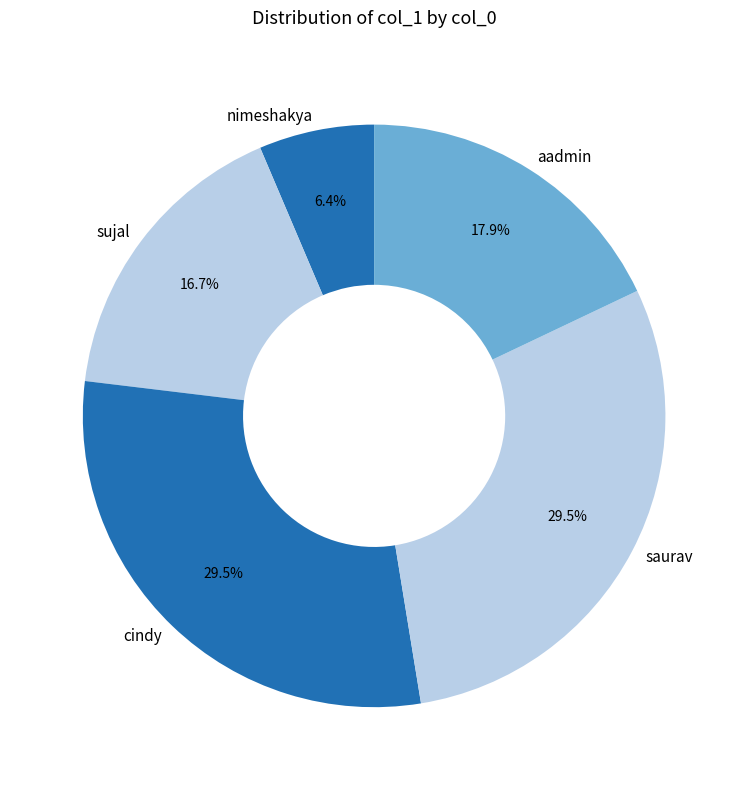

Combined, do saurav and aadmin account for over 50%?

No